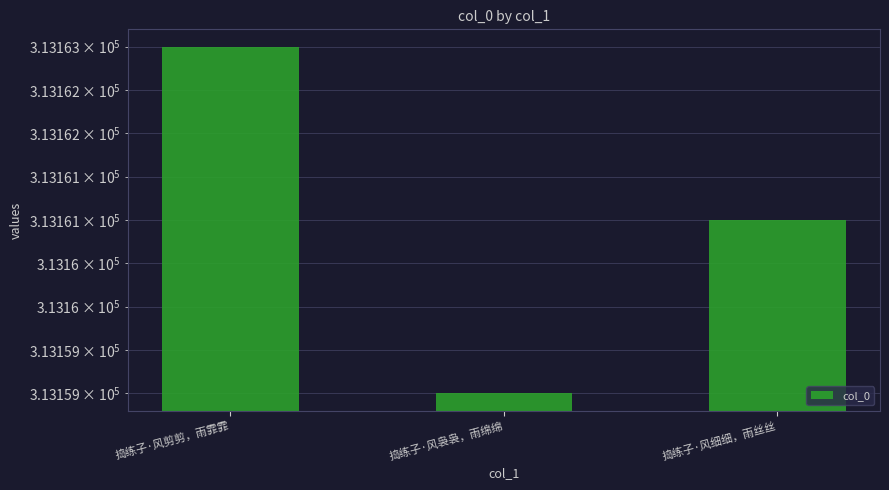

The chart shows a value of 313161 at 捣练子·风细细，雨丝丝. True or false?

True